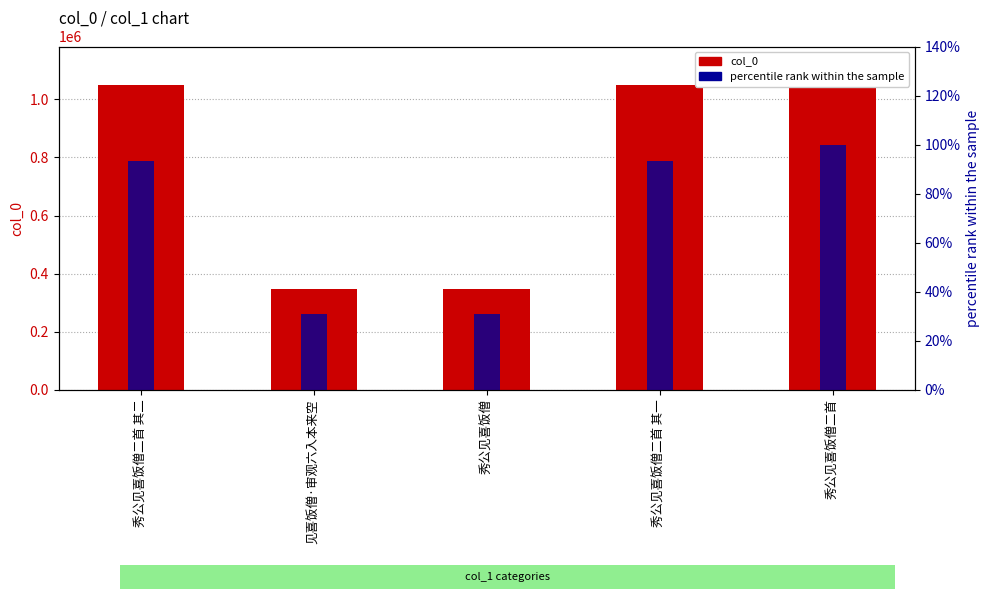

How many values in the percentile rank within the sample series are below 93?

2